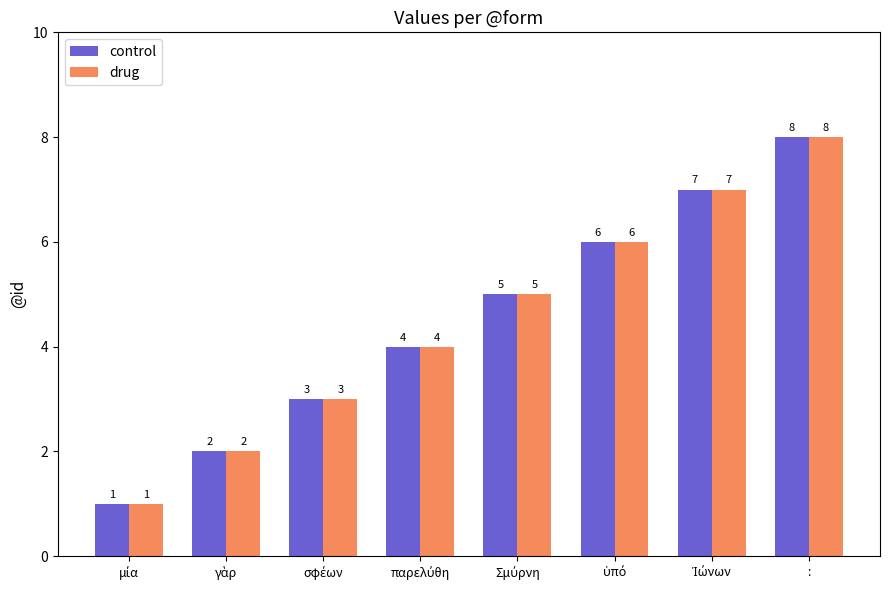

Count the control values in the range 3 to 7.

5